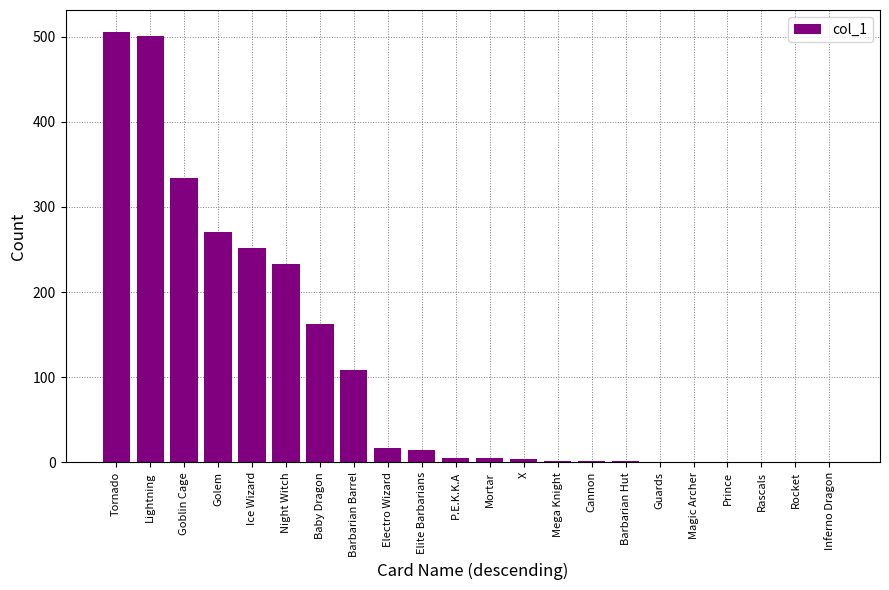

The chart shows a value of 334 at Goblin Cage. True or false?

True